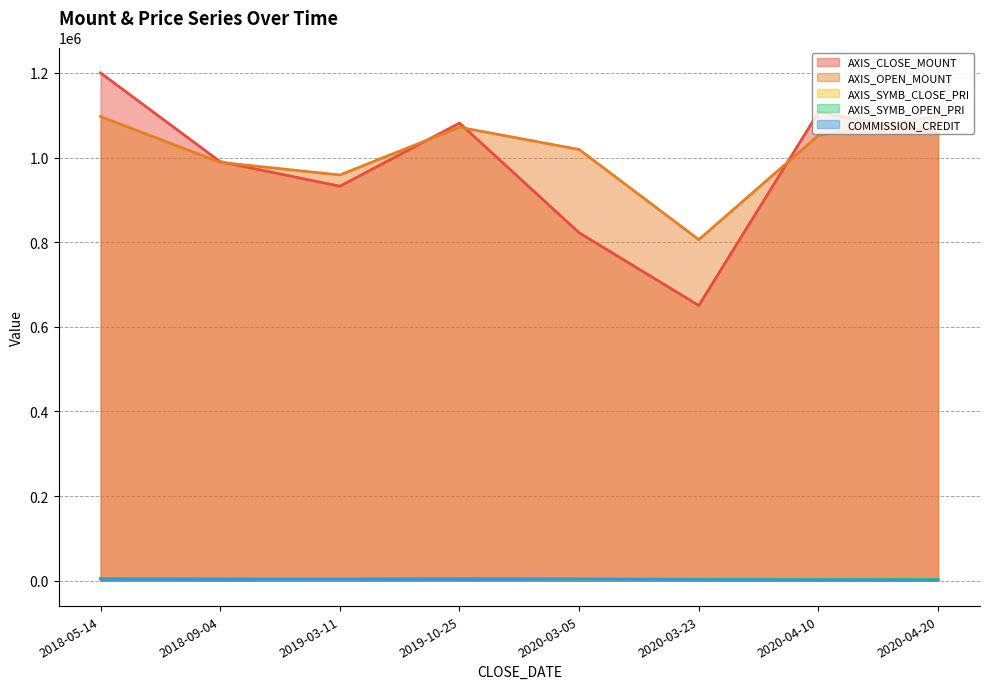

Which series has the largest total across all categories?

AXIS_OPEN_MOUNT